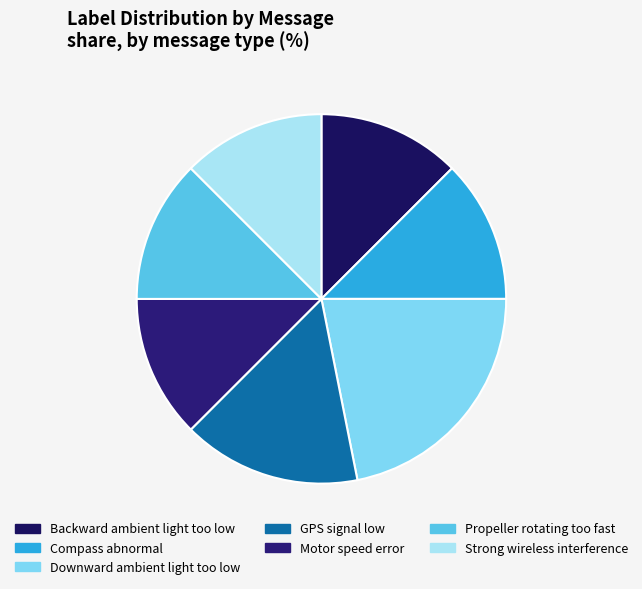

To the nearest percent, what is the combined percentage of Strong wireless interference and Downward ambient light too low?

34%